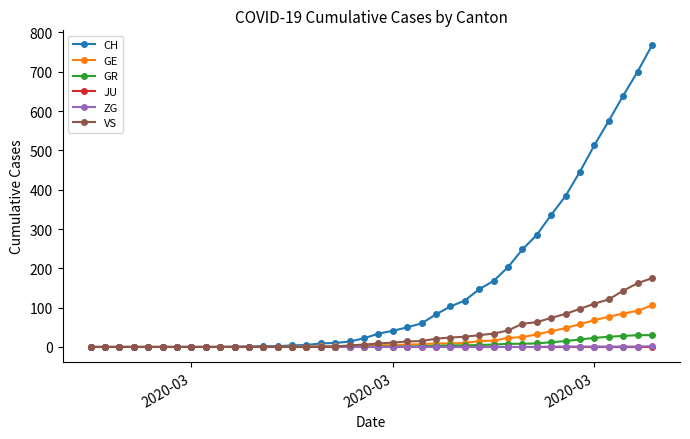

Which series has the largest total across all categories?

CH